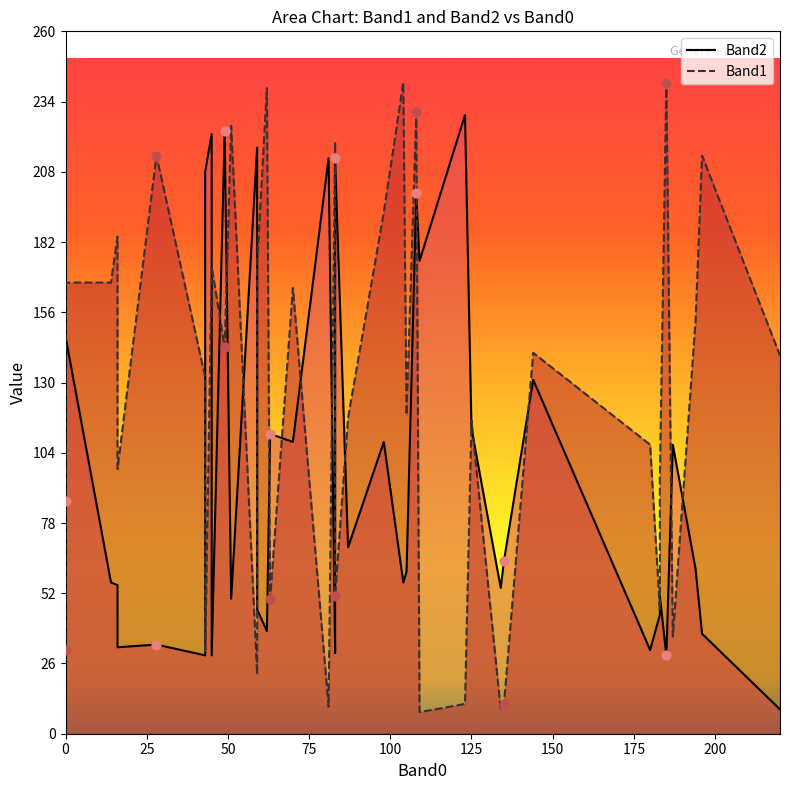

Which series reaches the minimum Y coordinate?

Band1